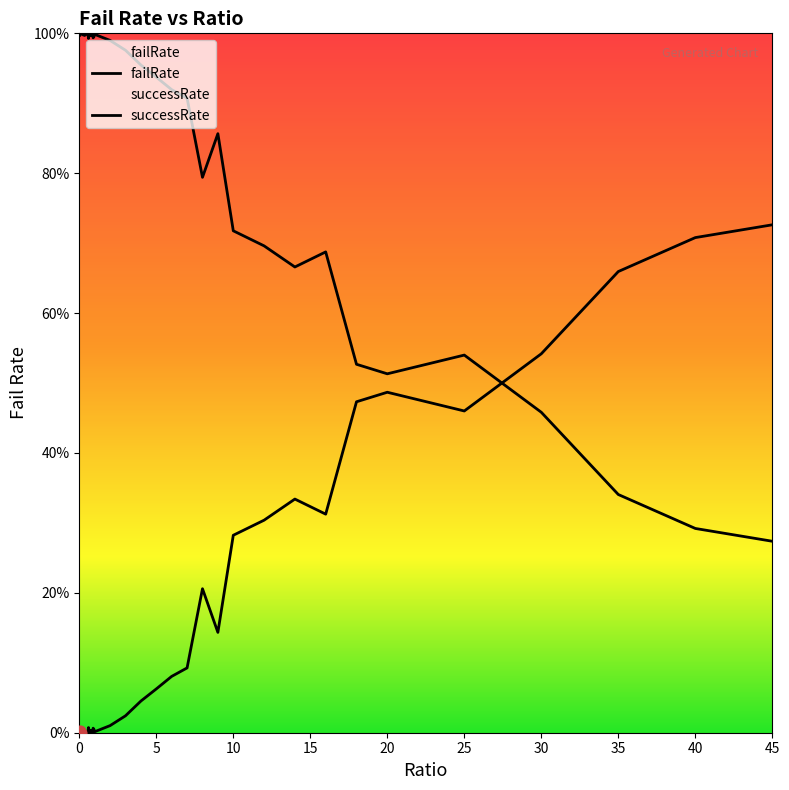

At how many categories does at least one series exceed 0?

40